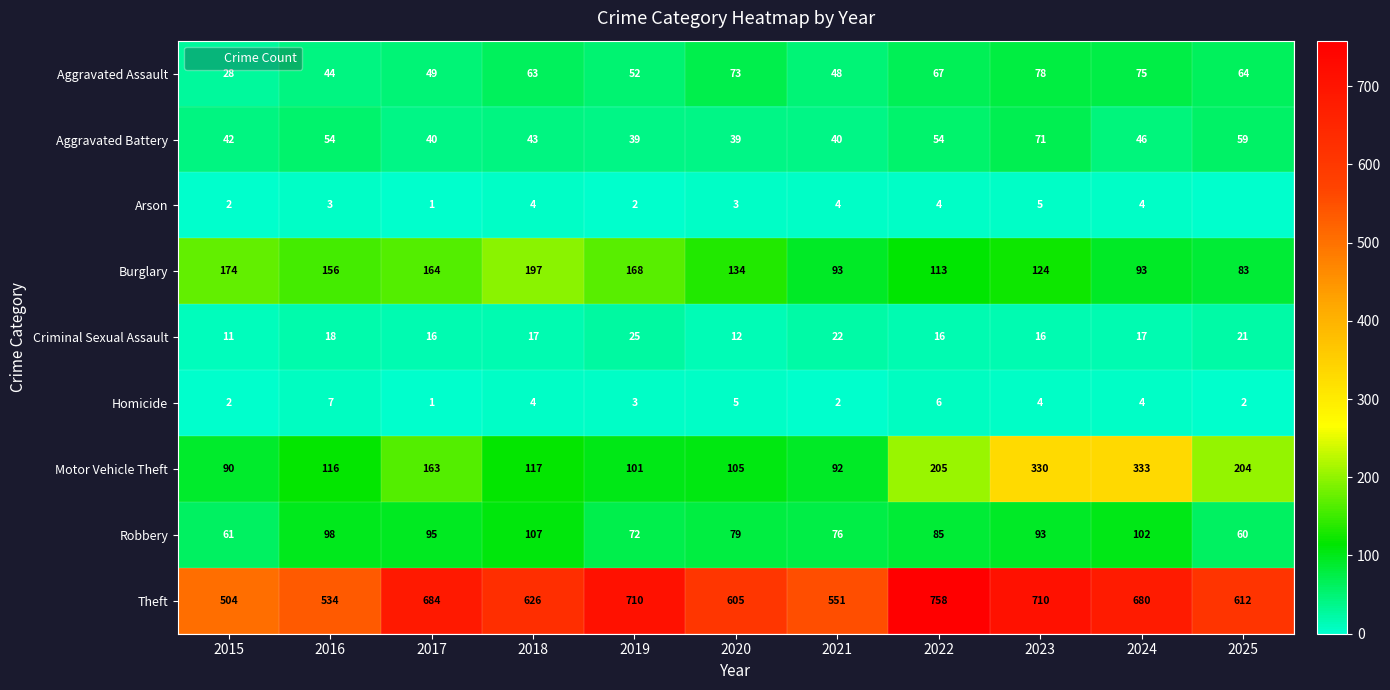

At which label does Aggravated Battery first exceed 43?

2016